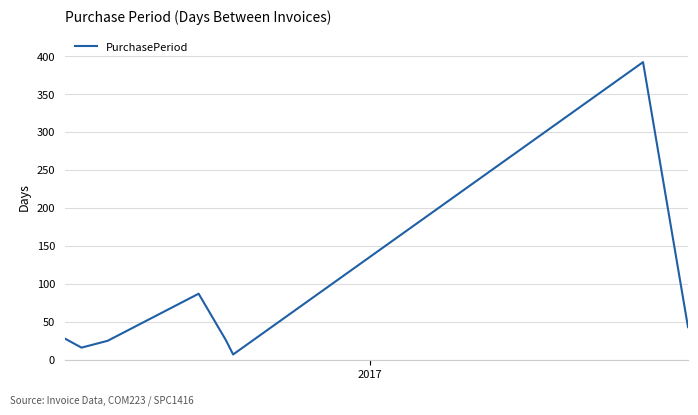

What is the maximum value shown in the chart?

392